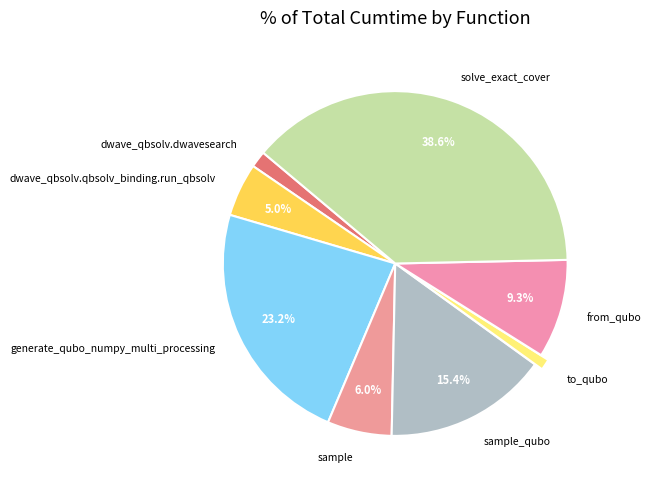

To the nearest percent, what portion does solve_exact_cover represent?

39%